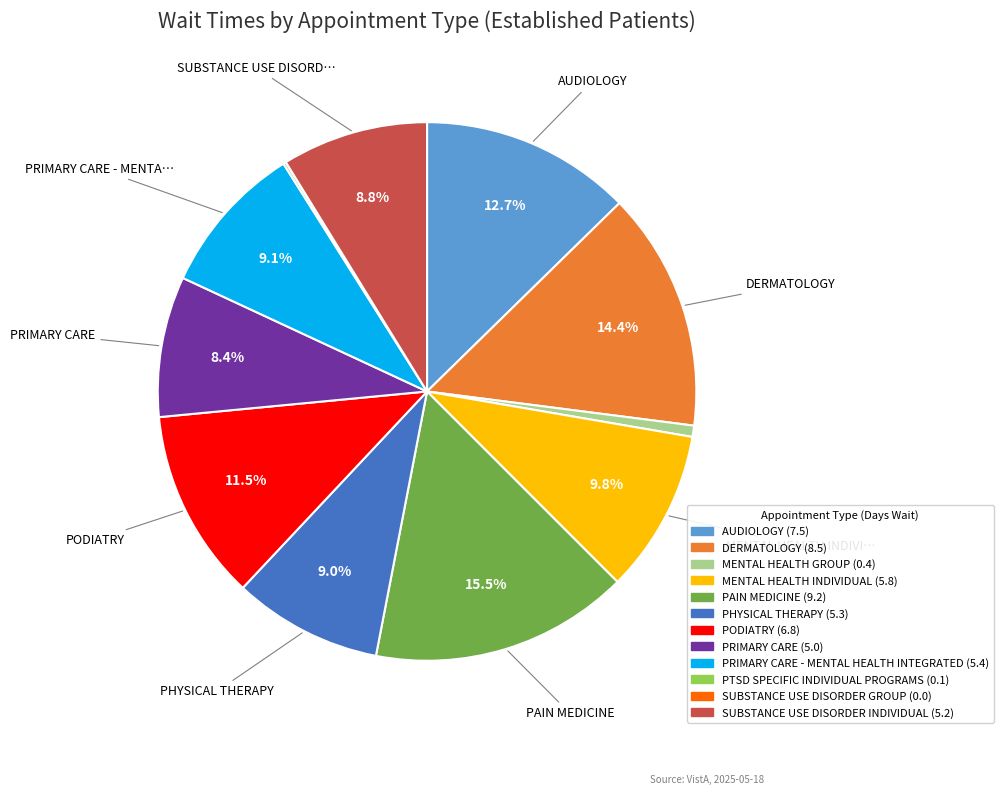

Is there any slice that represents more than half of the pie?

No